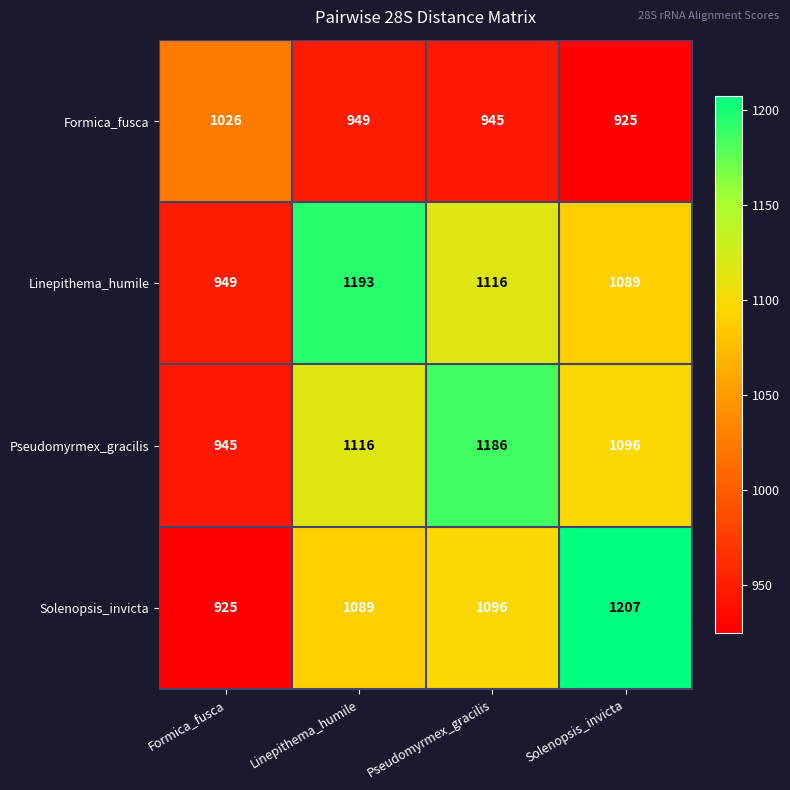

Which series changed the most between Formica_fusca and Solenopsis_invicta?

Solenopsis_invicta